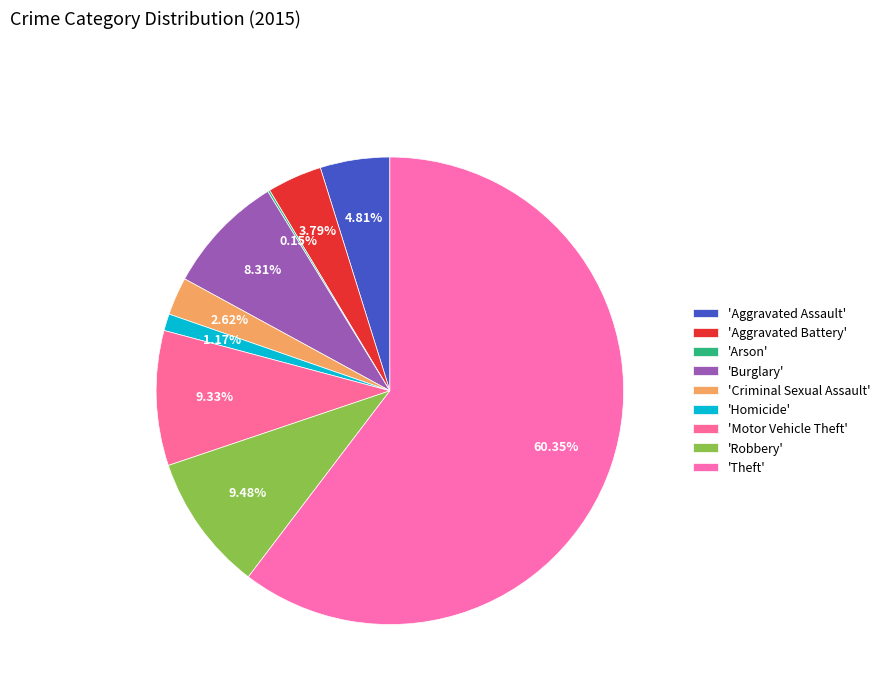

What is the smallest slice in the pie chart?

Arson